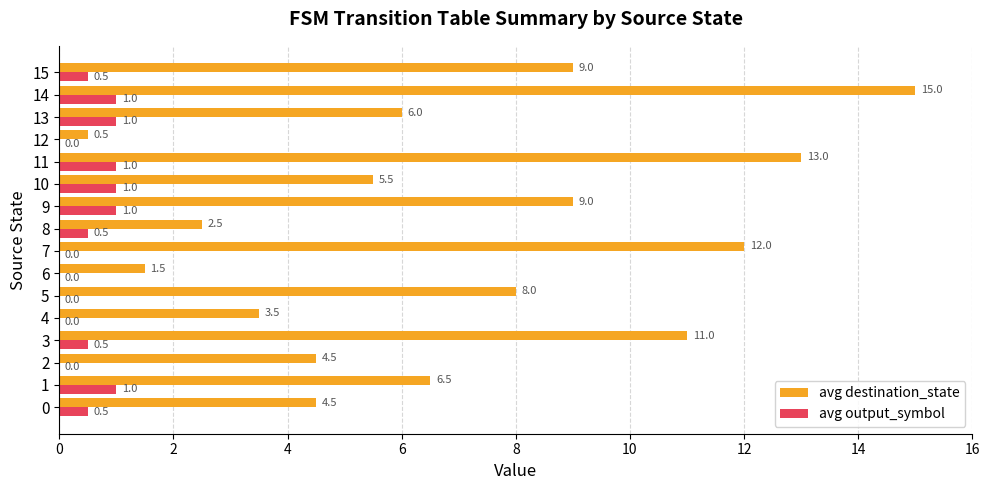

At which category is the sum across all series the highest?

14